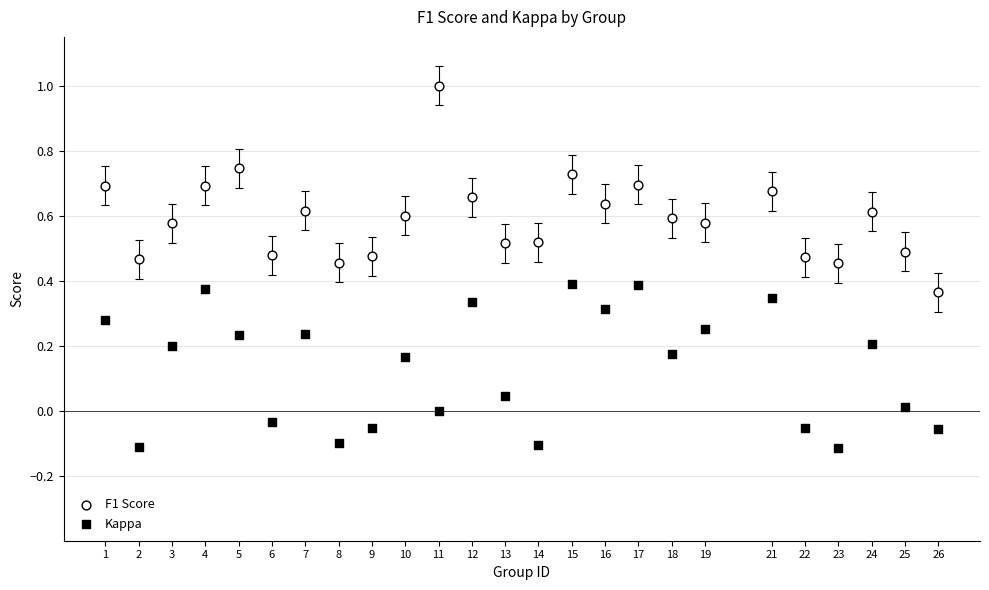

Which series contains the lowest Y value?

Kappa